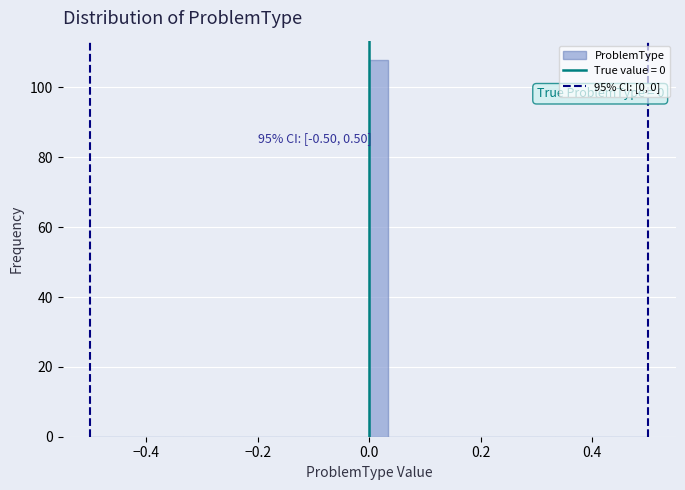

Read against the x-axis, roughly where is the centre of the tallest bar?

0.02